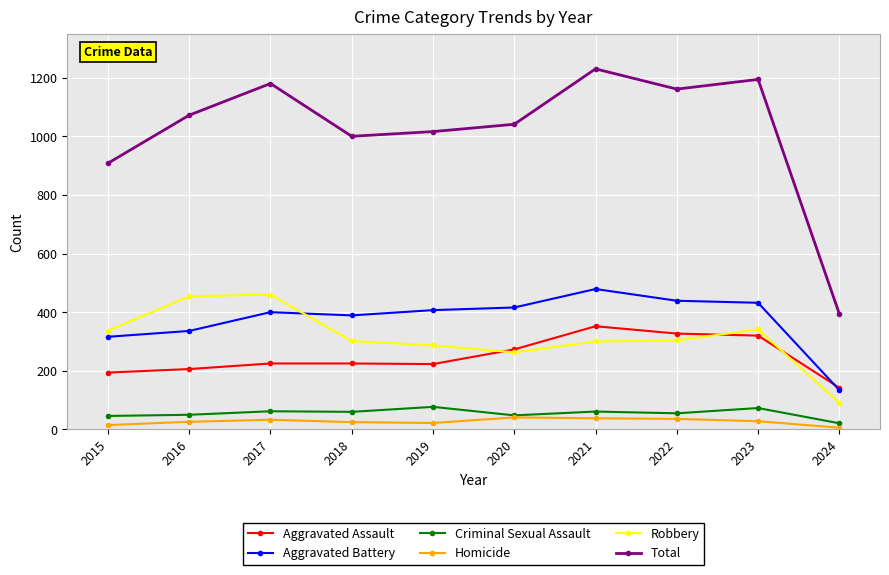

At how many categories does at least one series exceed 577?

9